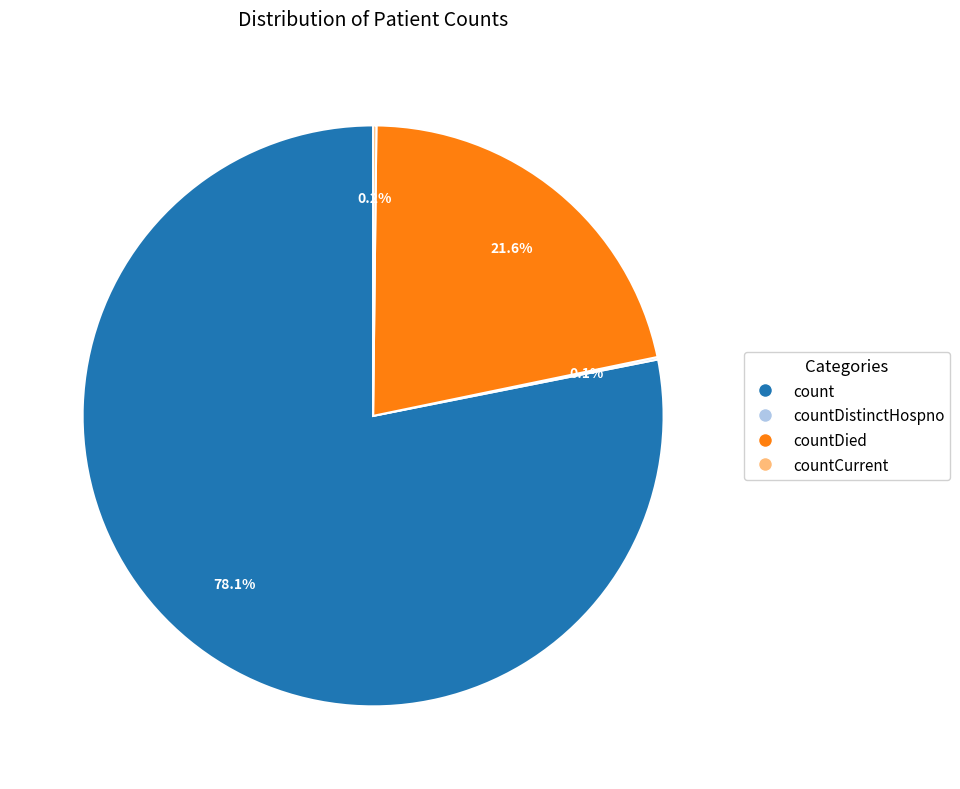

Does any single category account for the majority?

Yes